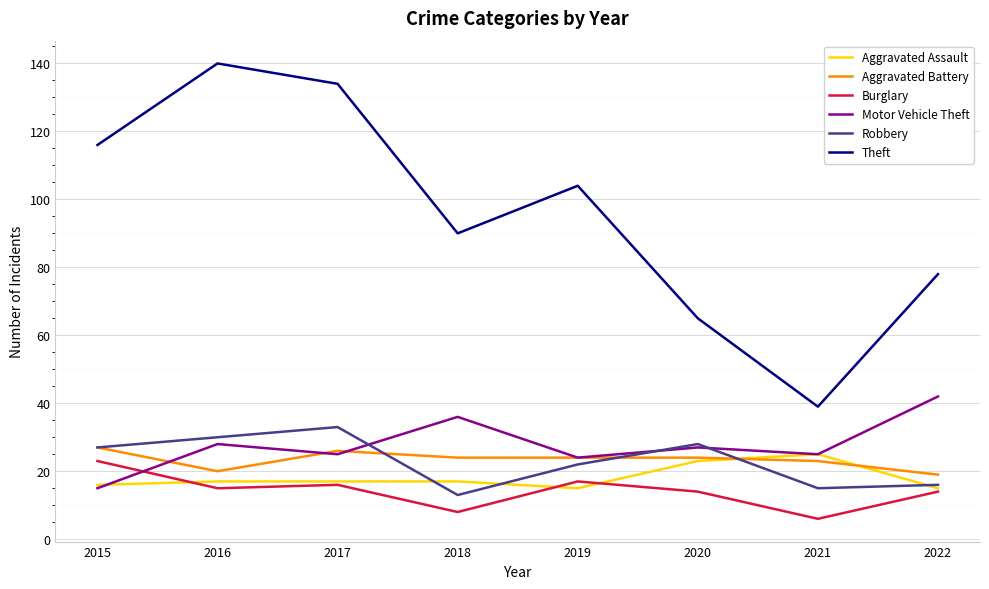

Between 2015 and 2016, which series saw the biggest shift?

Theft